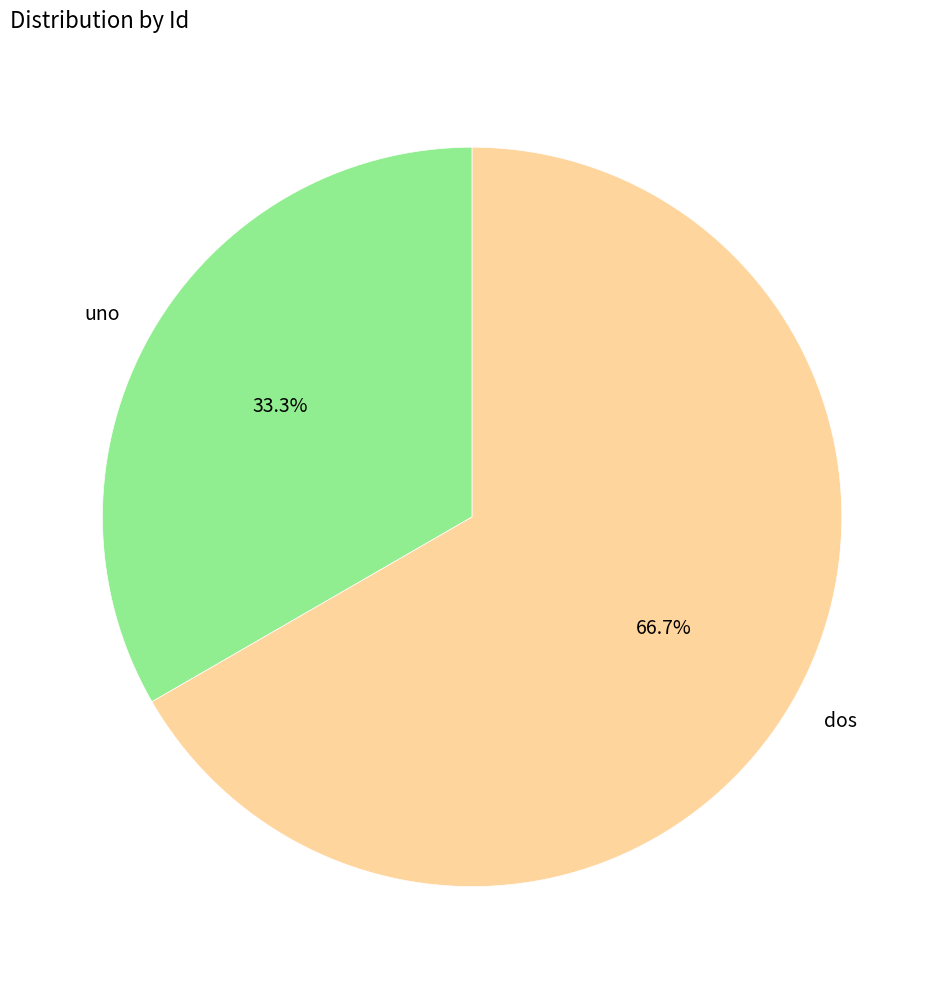

Between dos and uno, which is larger?

dos